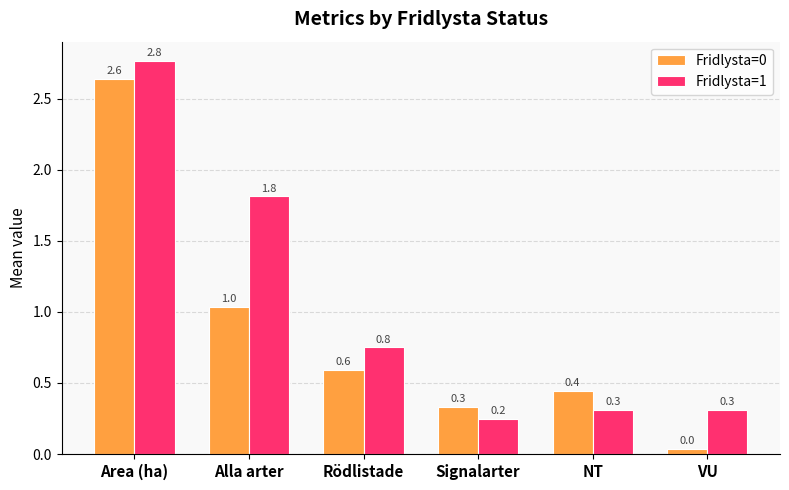

The value of Fridlysta=1 at Rödlistade is 0.3. True or false?

False